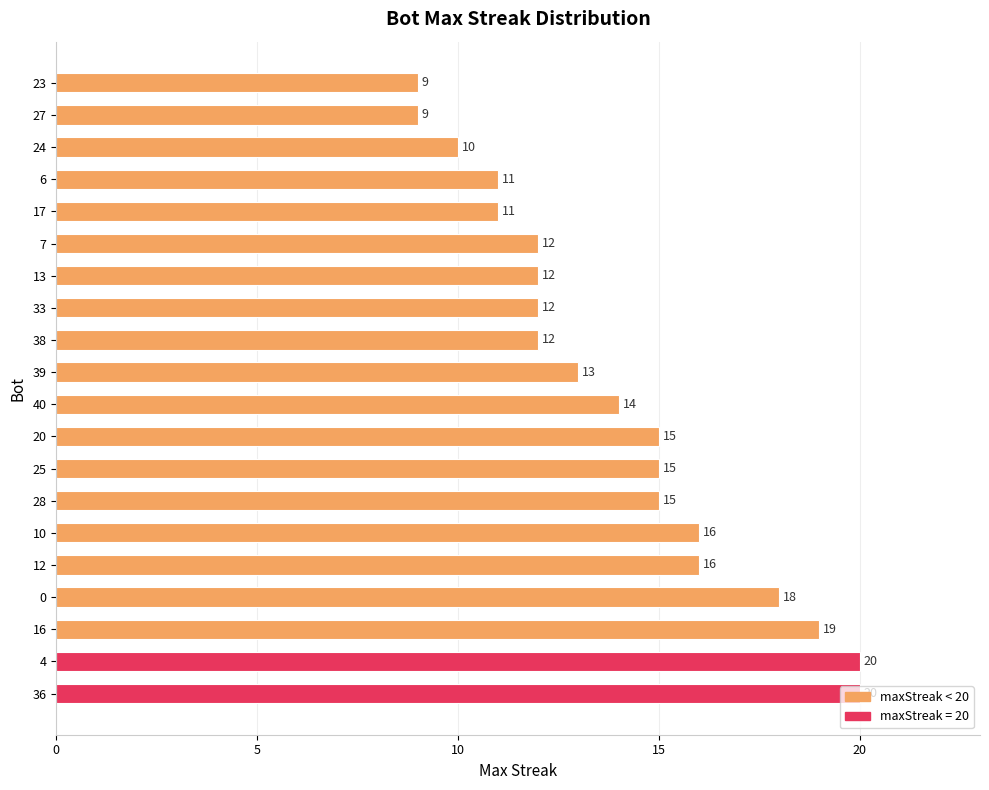

True or false: the data shows 19 at 16.

True